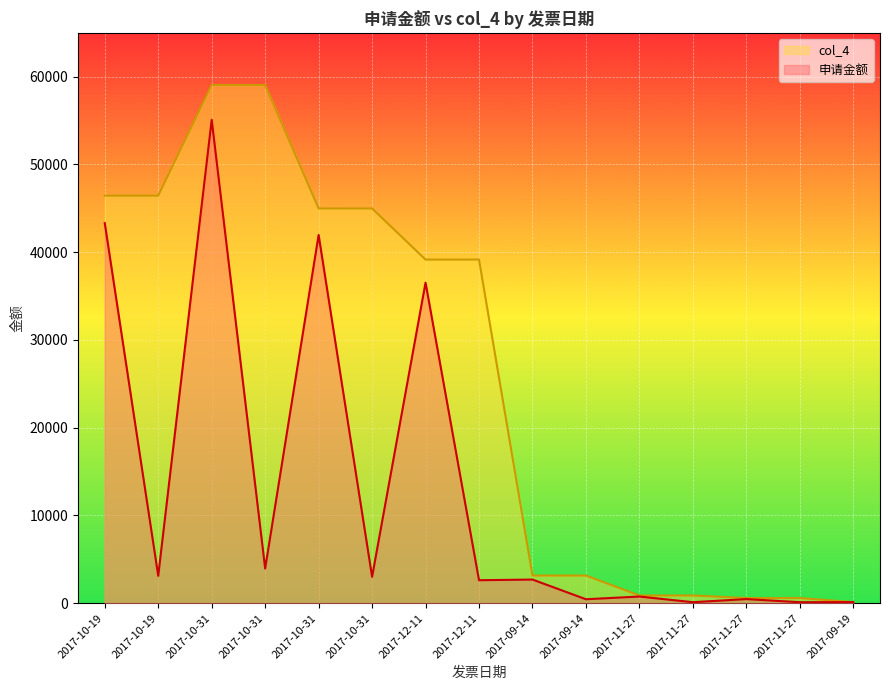

Which category has the highest value in the 申请金额 series?

2017-10-31